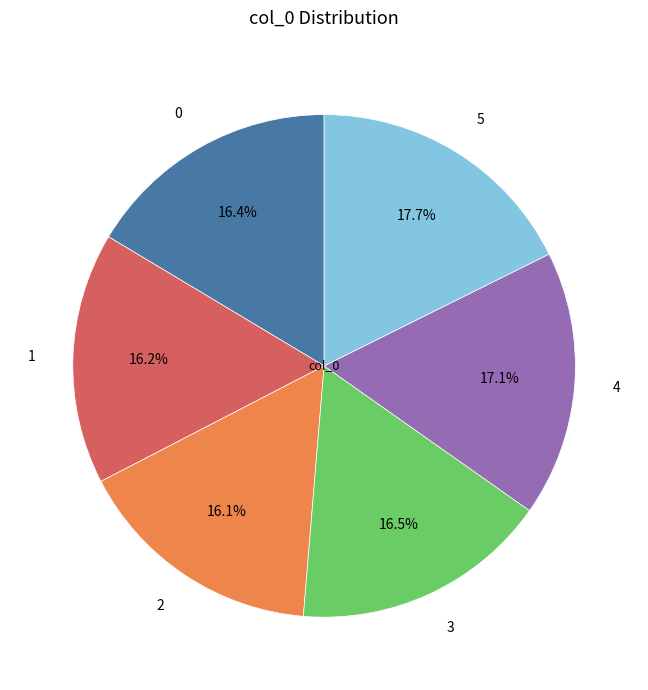

The 5 slice represents 30% of the pie. True or false?

False